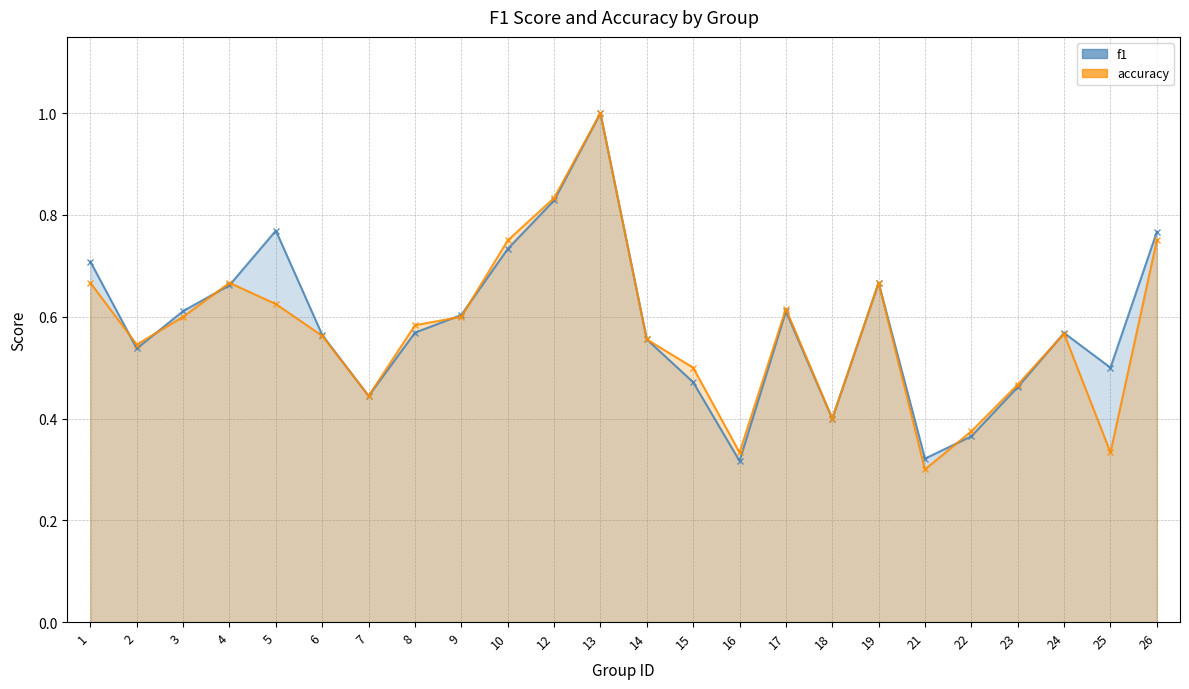

What is the smallest value displayed?

0.3